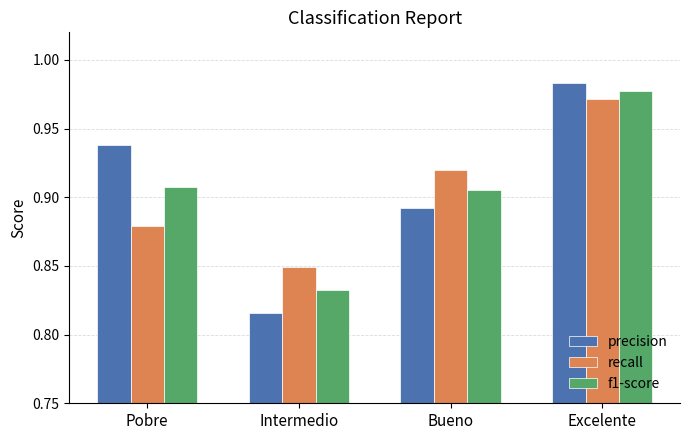

At which category is the sum across all series the highest?

Excelente